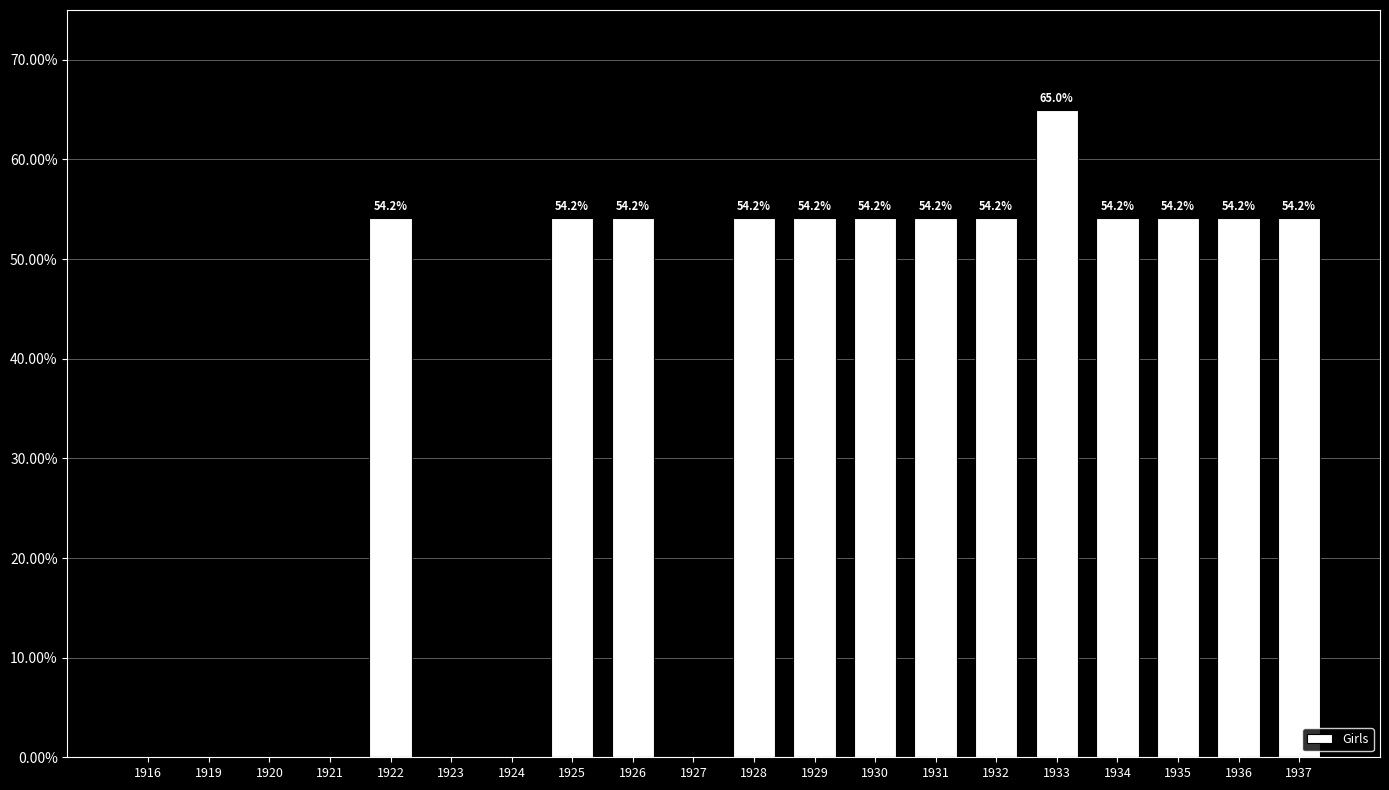

Are the bars grouped side by side (vs. stacked)?

No